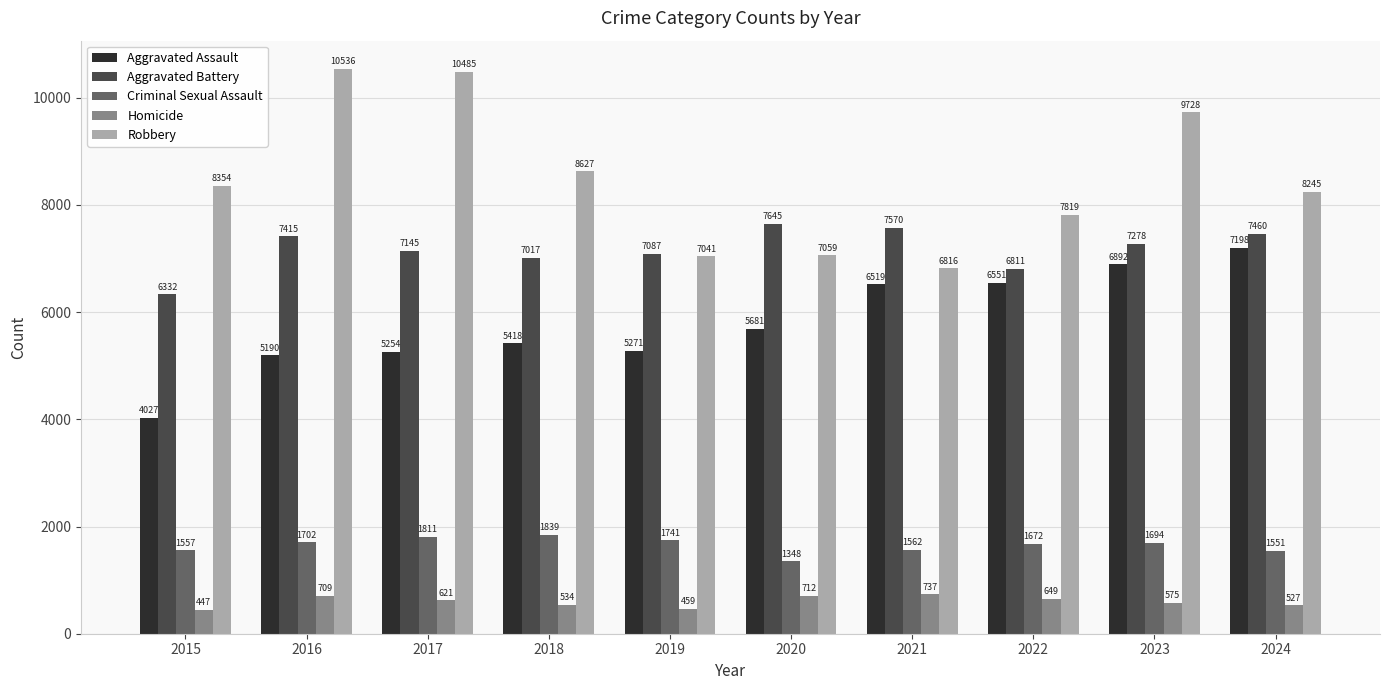

What value does the Aggravated Battery series have at 2021?

7570